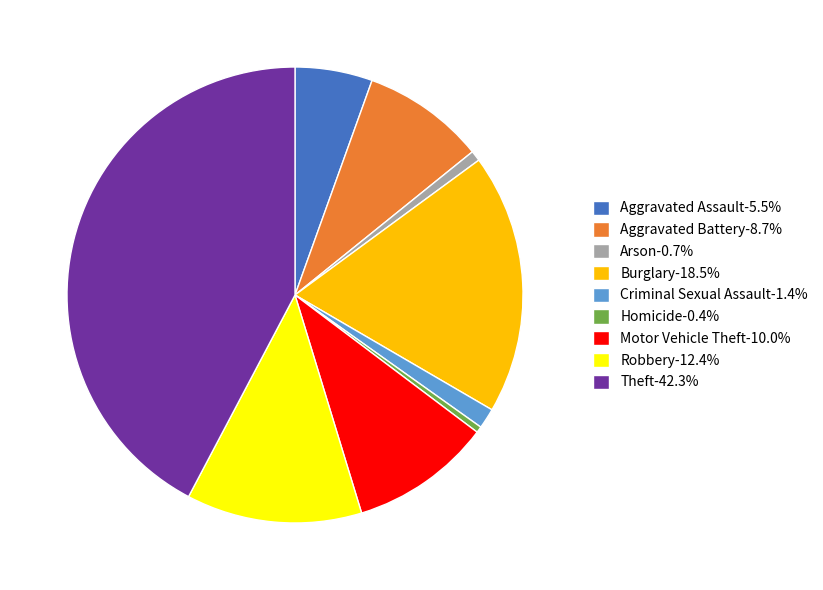

Is there any slice that represents more than half of the pie?

No